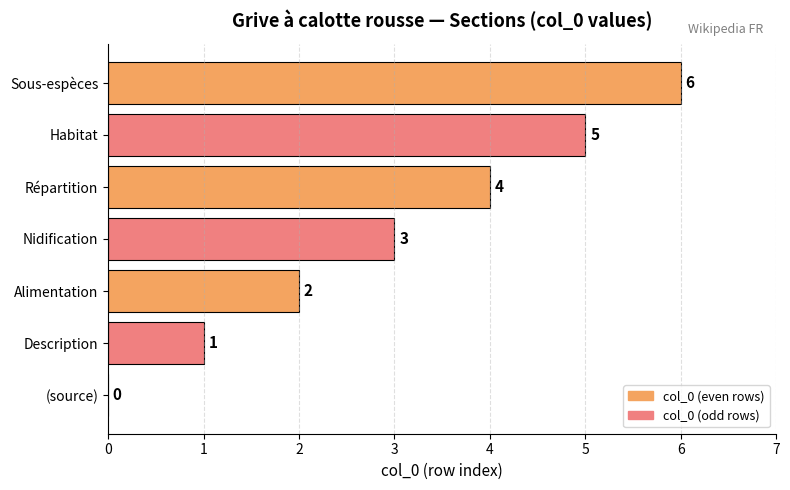

What is the change in value from (source) to Nidification?

+3